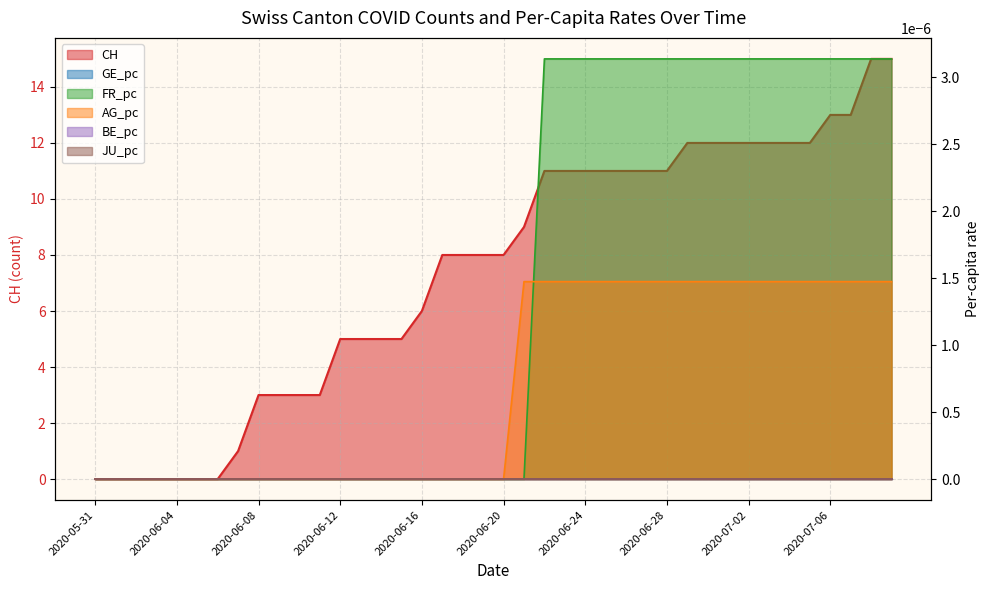

Which series has the largest range (max minus min)?

CH